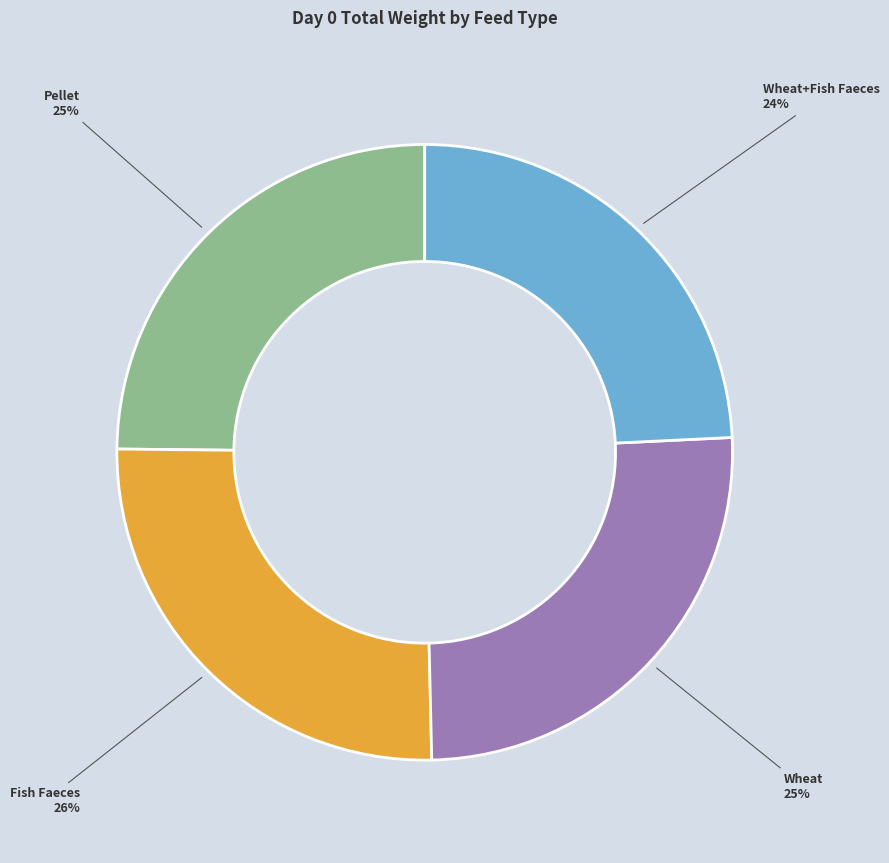

To the nearest percent, what is the average slice percentage?

25%